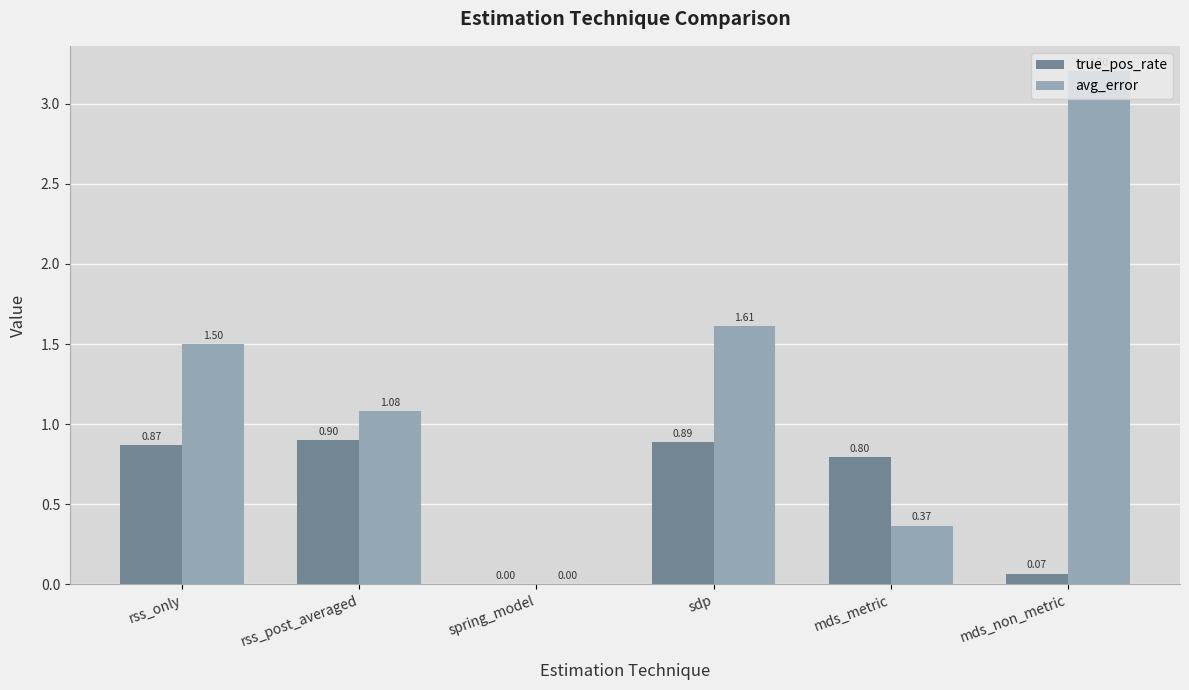

What is the maximum value shown in the chart?

3.2